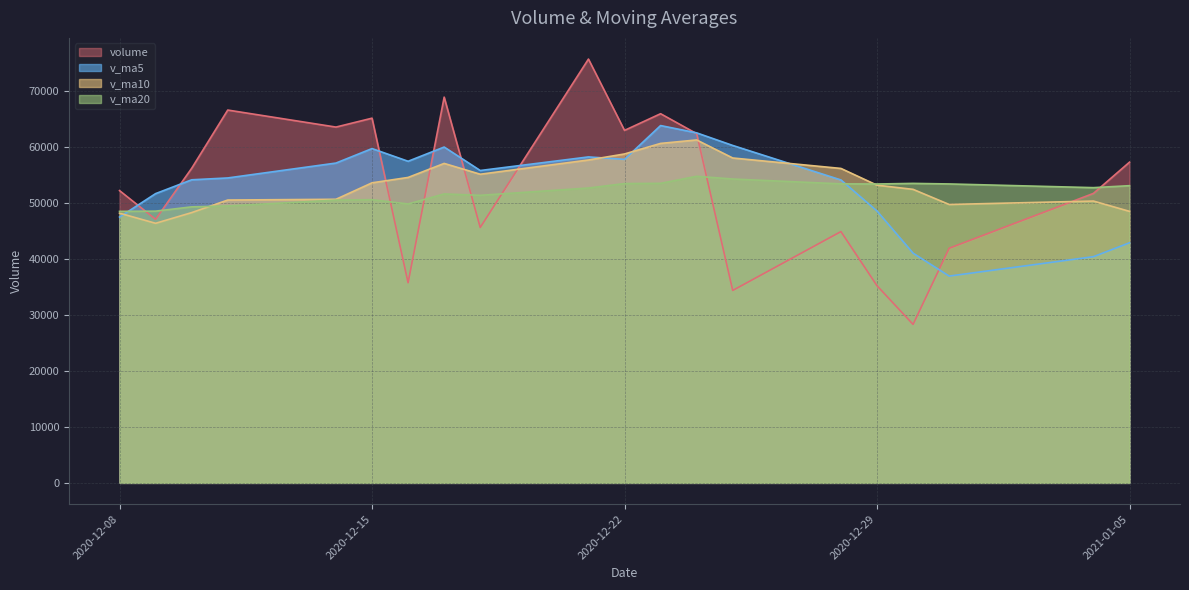

What is the approximate value of volume at 2020-12-16?

35749.8